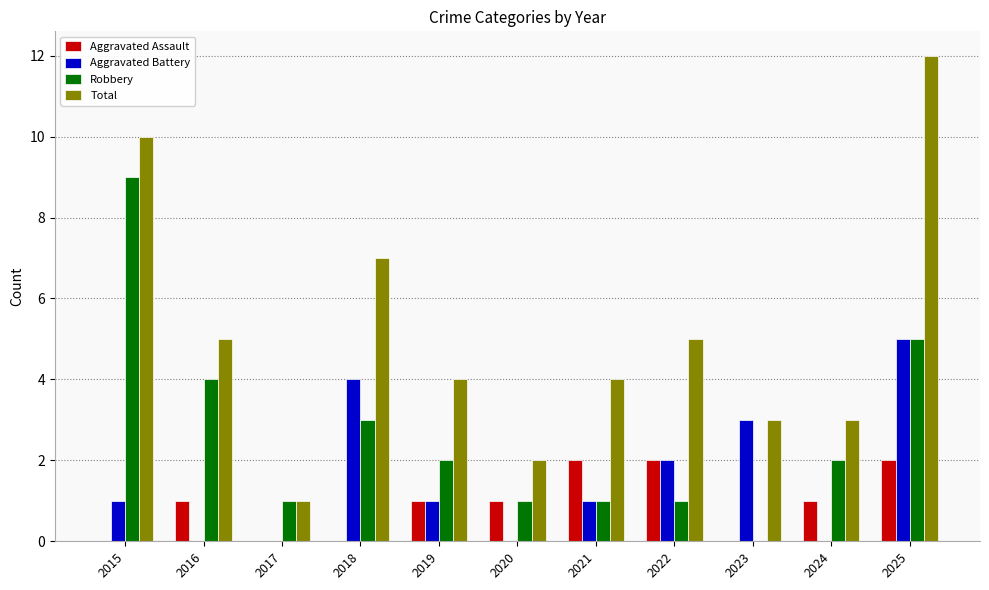

Which series has the largest total across all categories?

Total